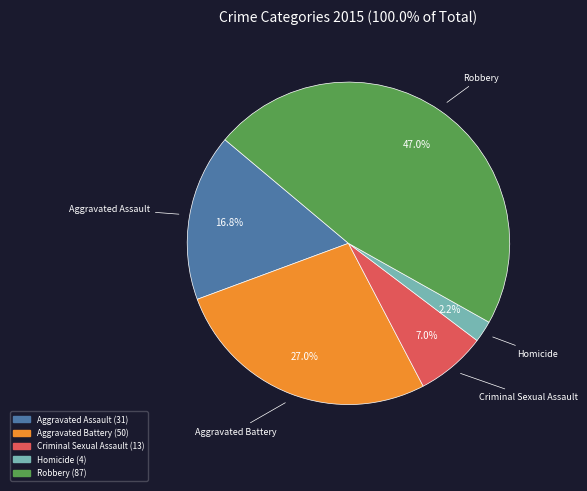

Which slice is the smallest?

Homicide